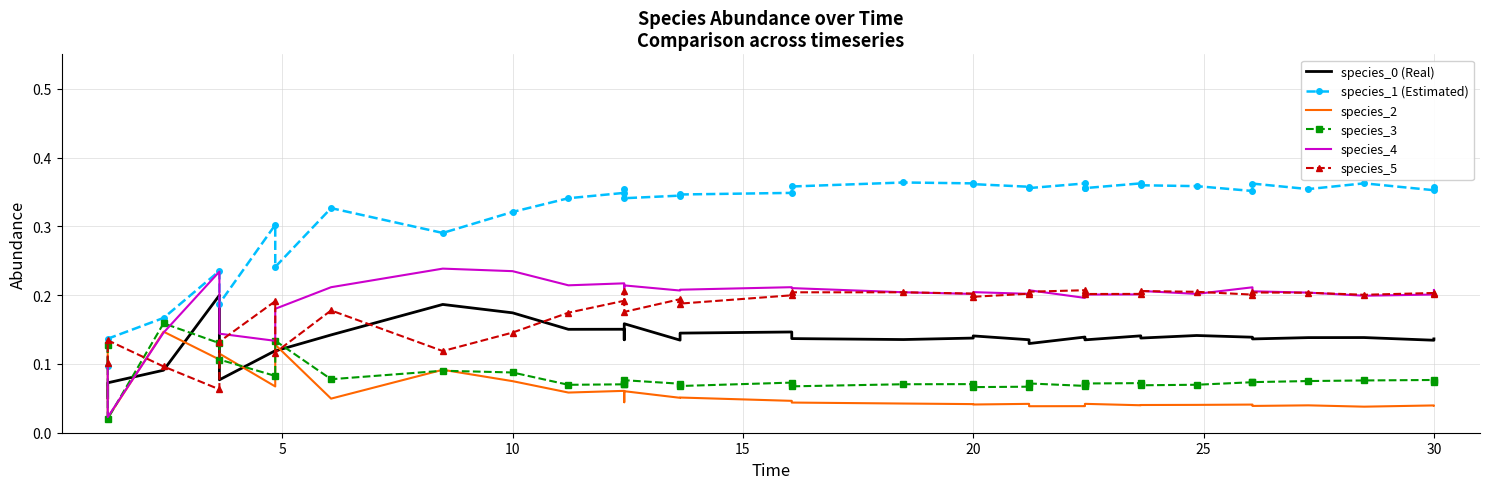

True or false: species_4 and species_2 intersect in this chart.

True